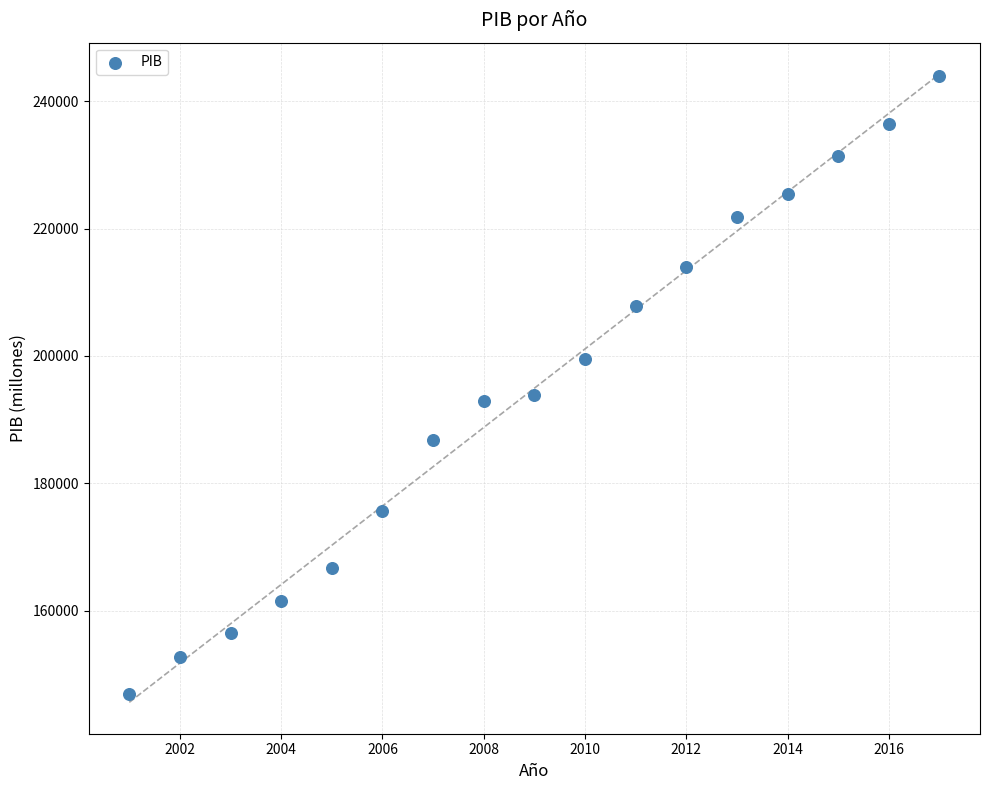

What is the range of X values (max minus min)?

16.0